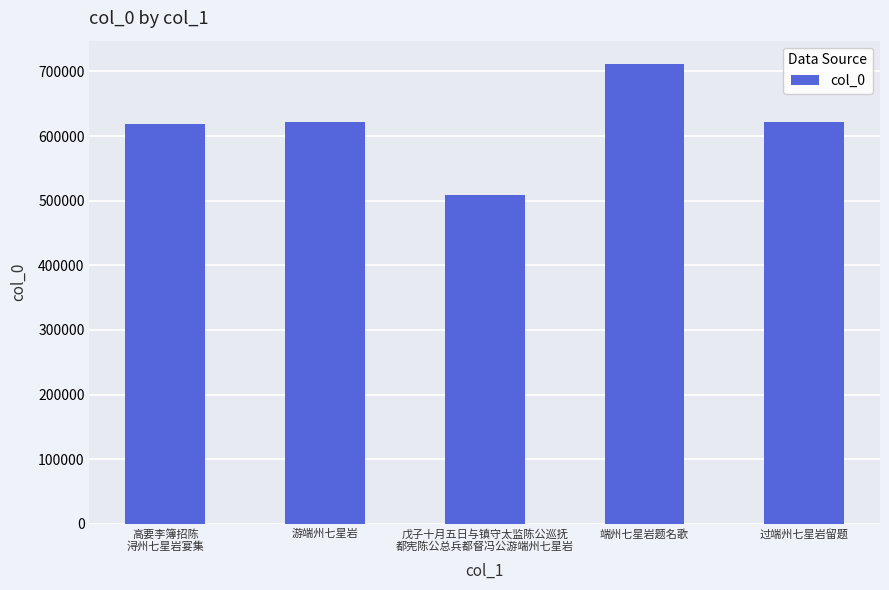

What is the sum of all values?

3082393